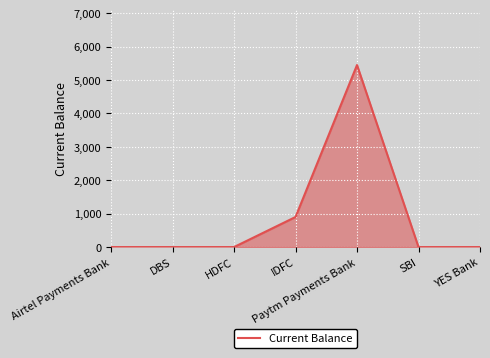

True or false: the data shows 900 at IDFC.

True